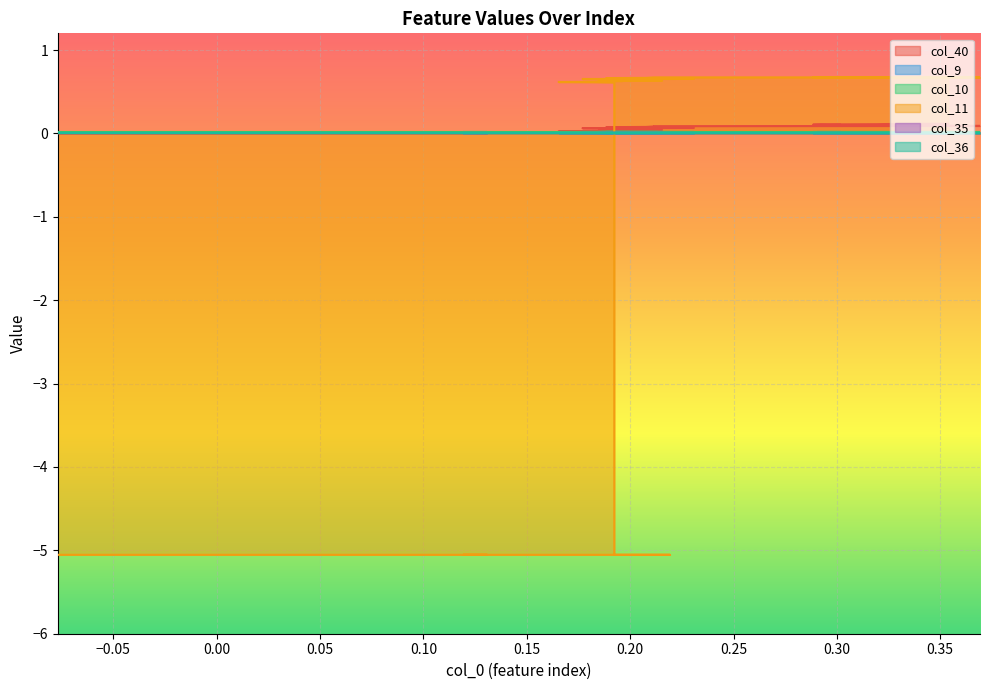

At which category does the chart reach its peak across all series?

28